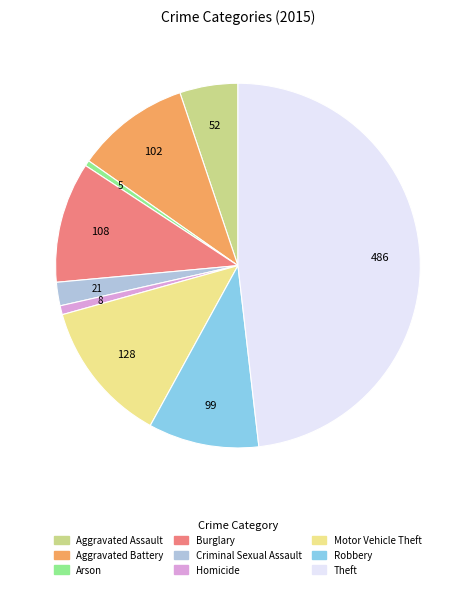

What is the ratio of the value at Aggravated Battery to the value at Arson?

20.4